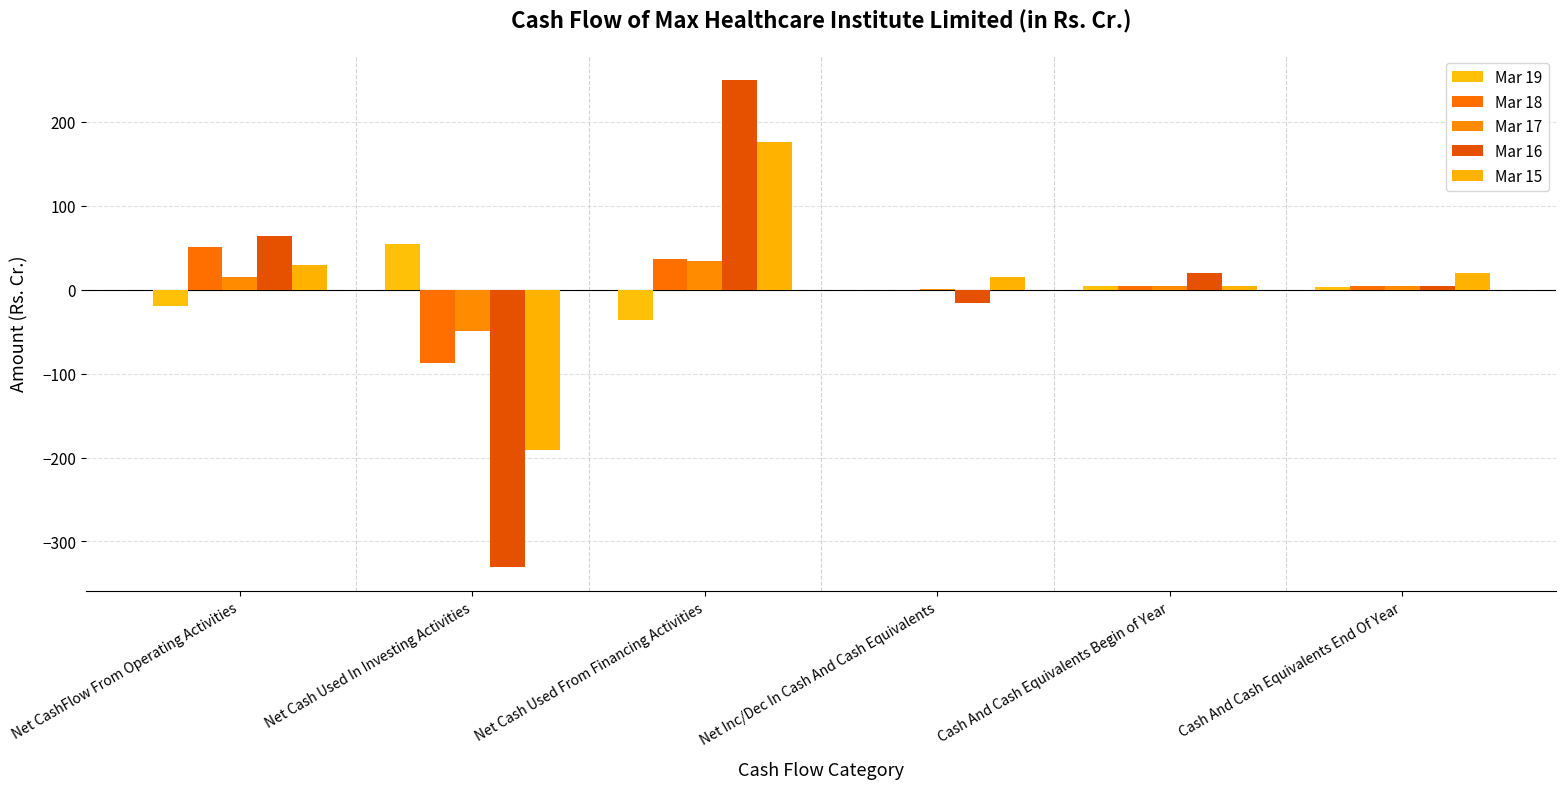

What are all the series names shown in the legend?

Mar 19, Mar 18, Mar 17, Mar 16, Mar 15